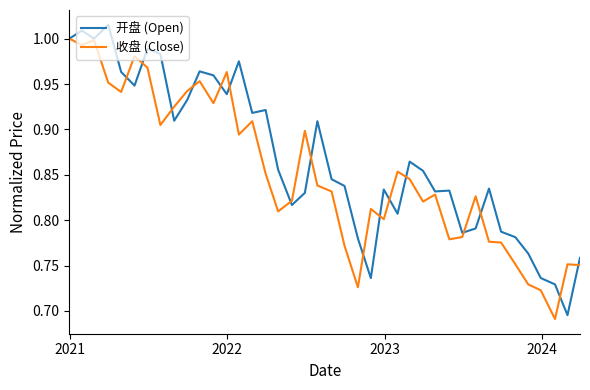

Which series has the largest total across all categories?

开盘 (Open)